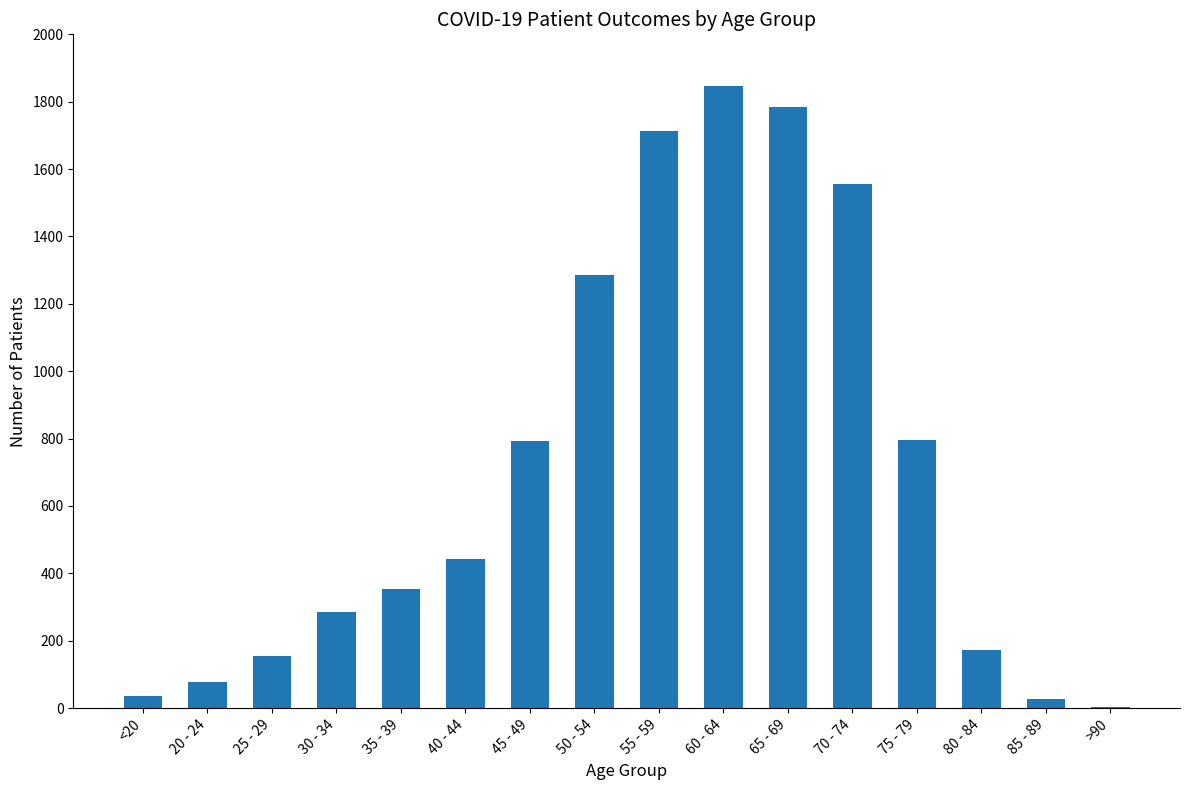

What is the maximum value shown in the chart?

1846